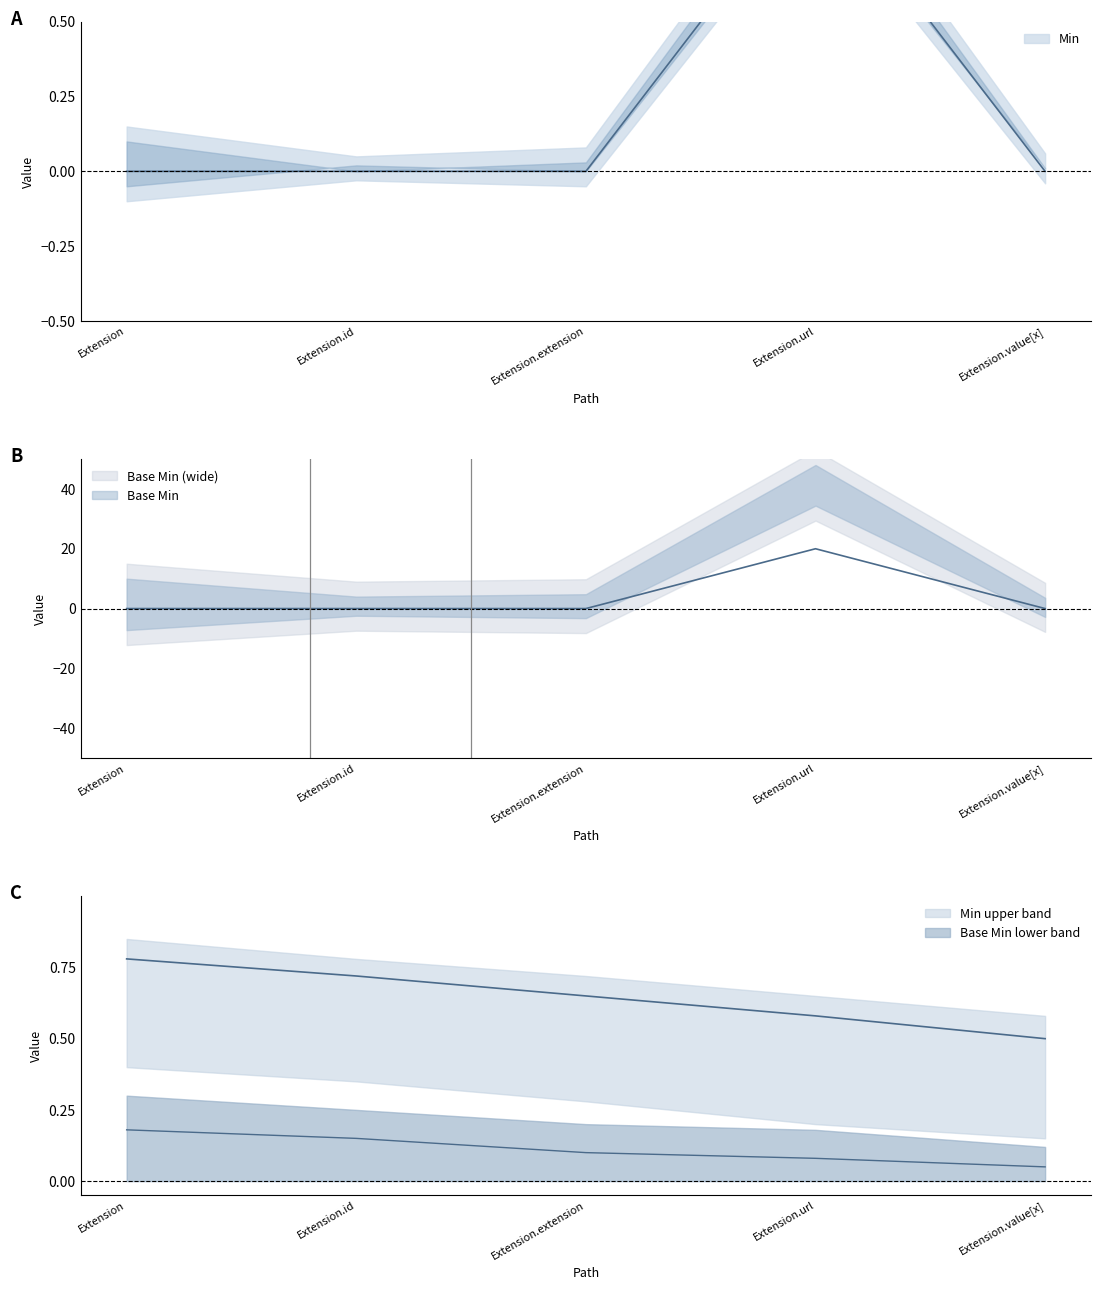

True or false: Min has a value of 0 at Extension.value[x].

False